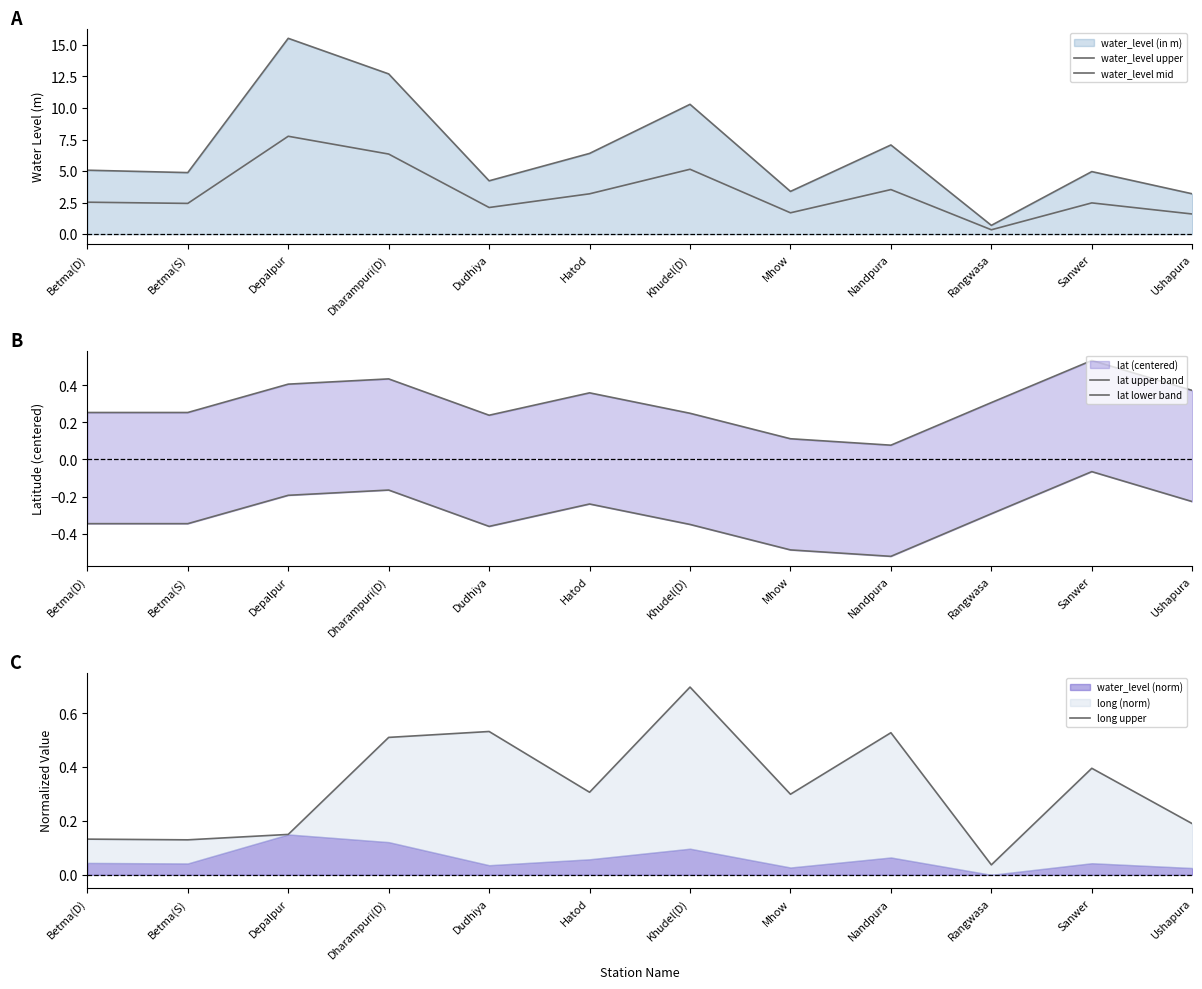

The value of water_level mid at Hatod is 3.2. True or false?

True